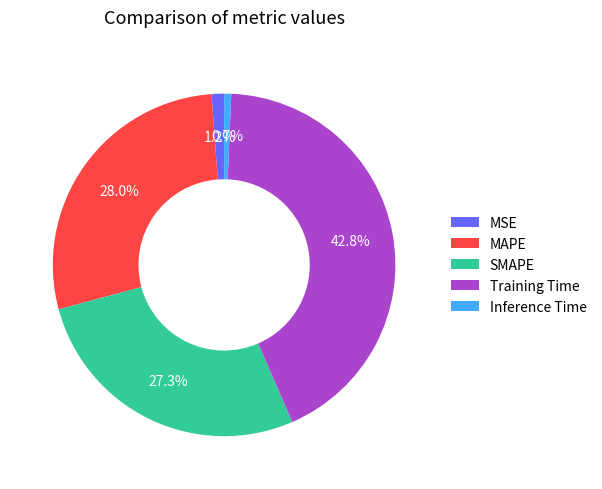

Is the sum of Training Time and MAPE greater than half?

Yes